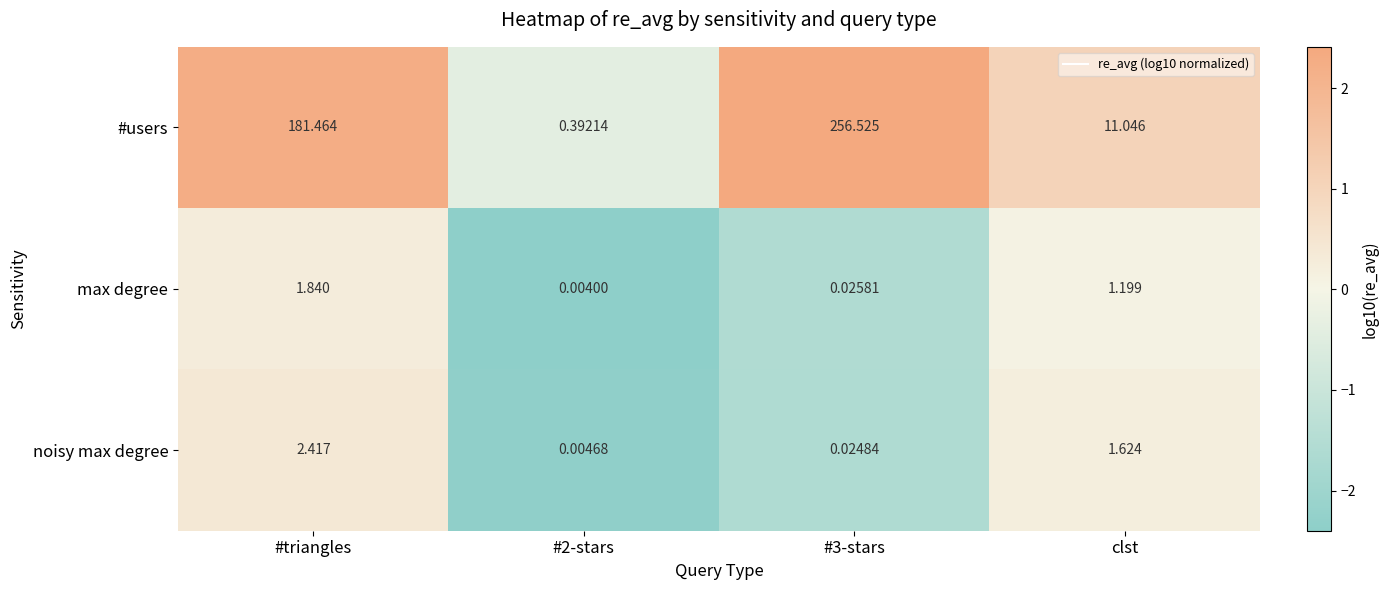

Which category has the lowest value across all series?

#2-stars